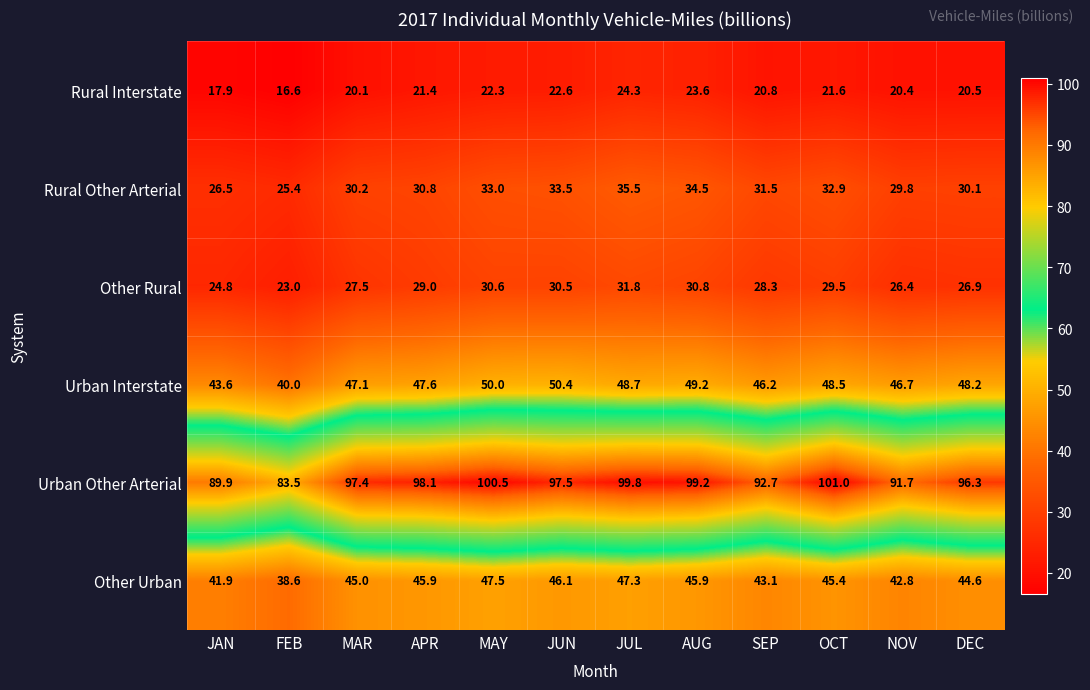

Which series has the largest range (max minus min)?

Urban Other Arterial